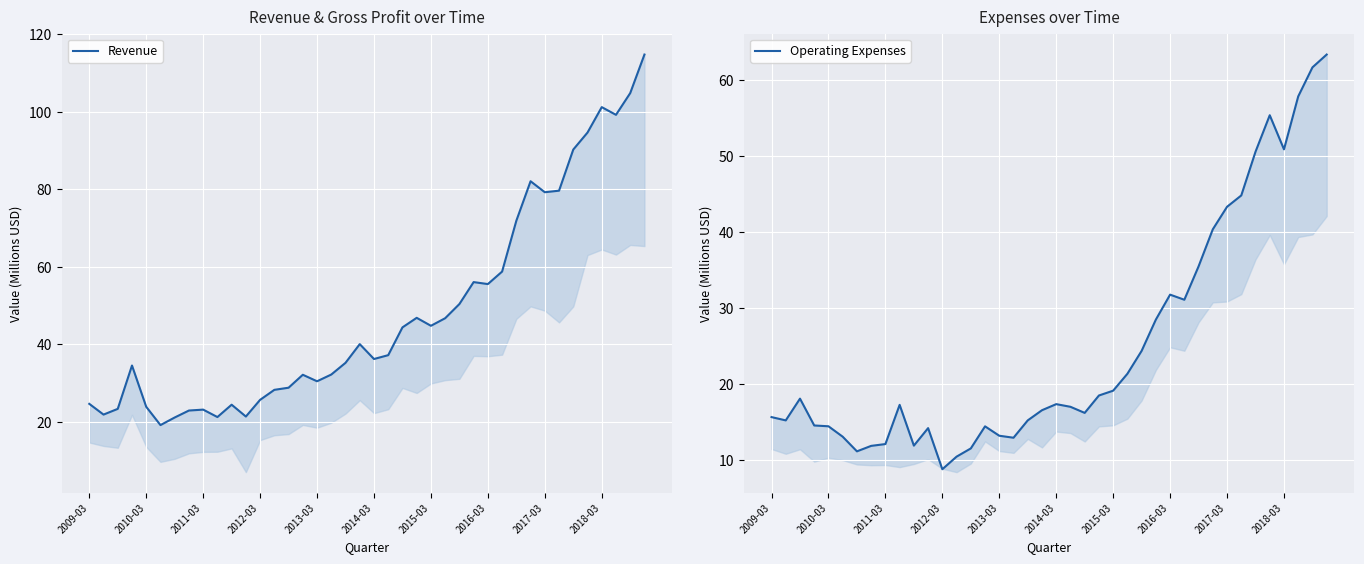

How many data points does each series have?

40